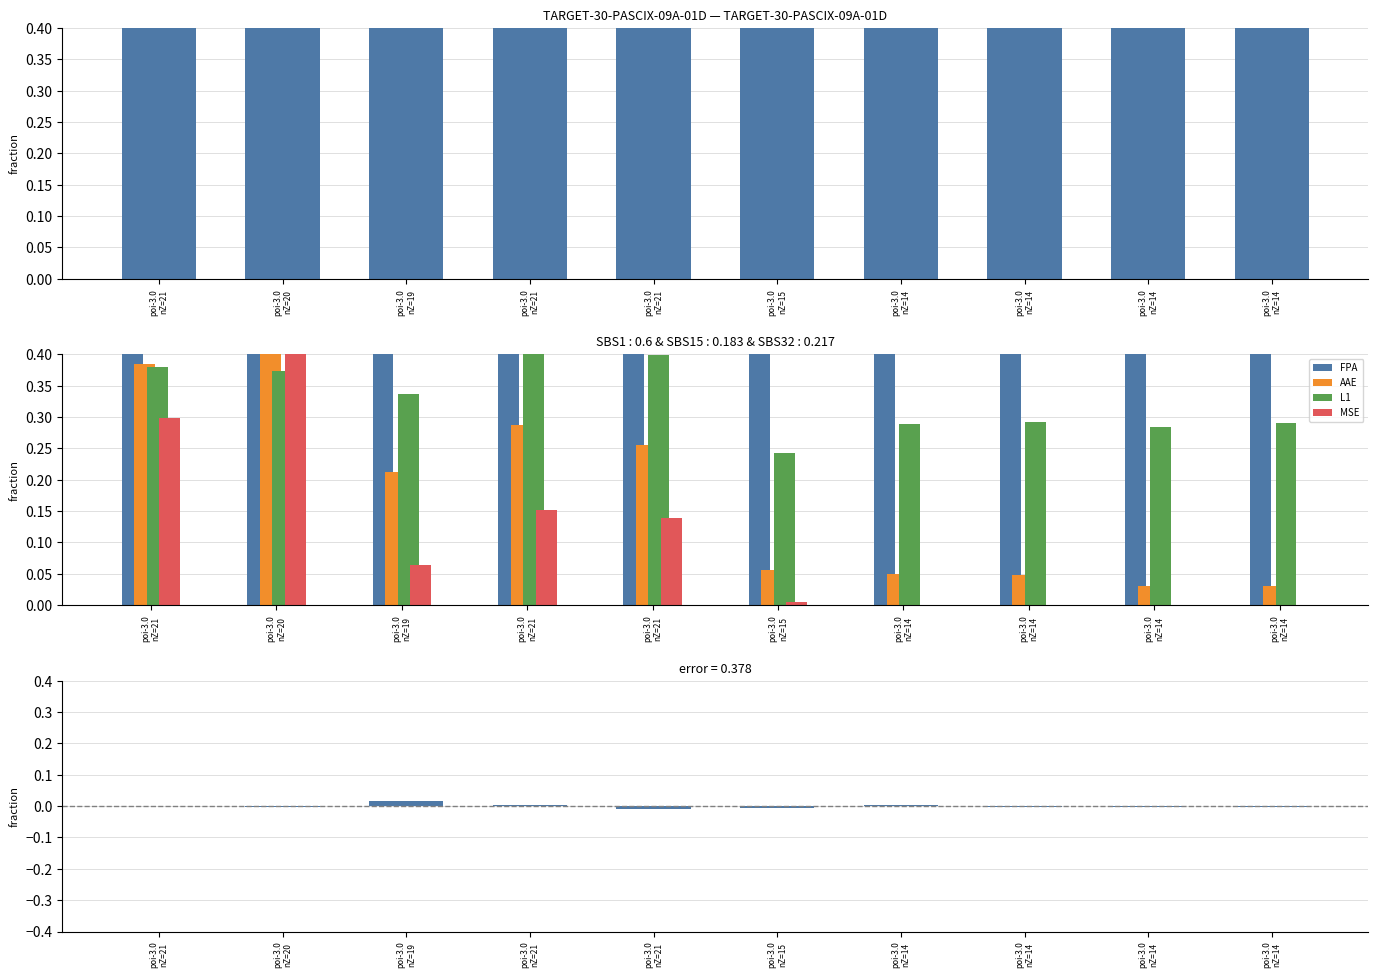

List the series in order of their peak value, lowest first.

AAE, L1, MSE, FPA